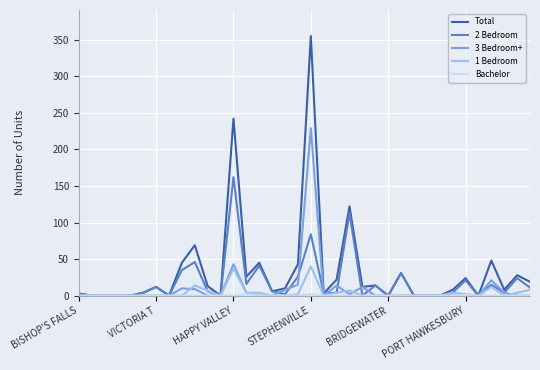

Which series has the widest spread of values?

Total